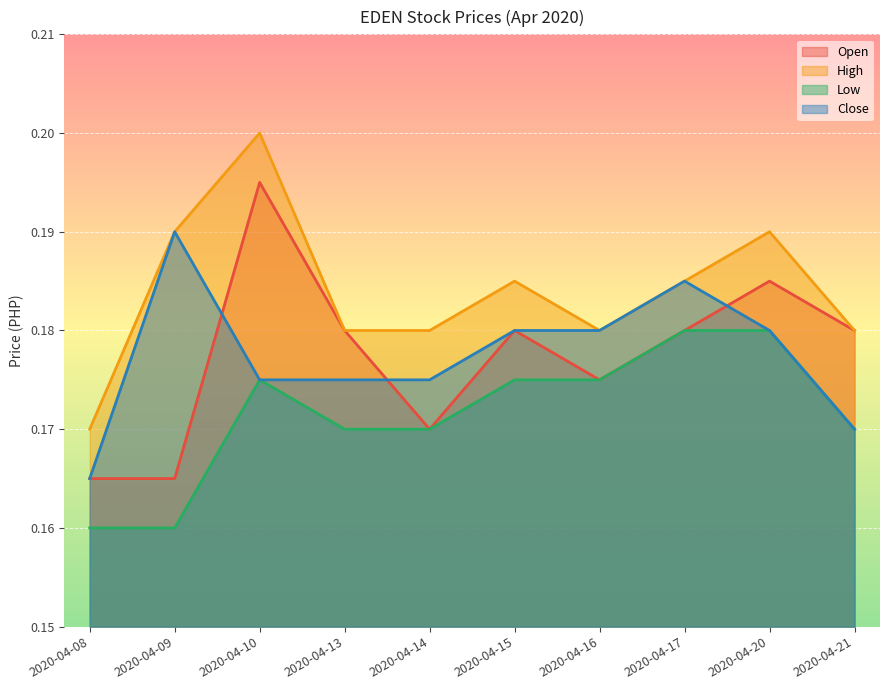

True or false: high and low cross at least once.

False